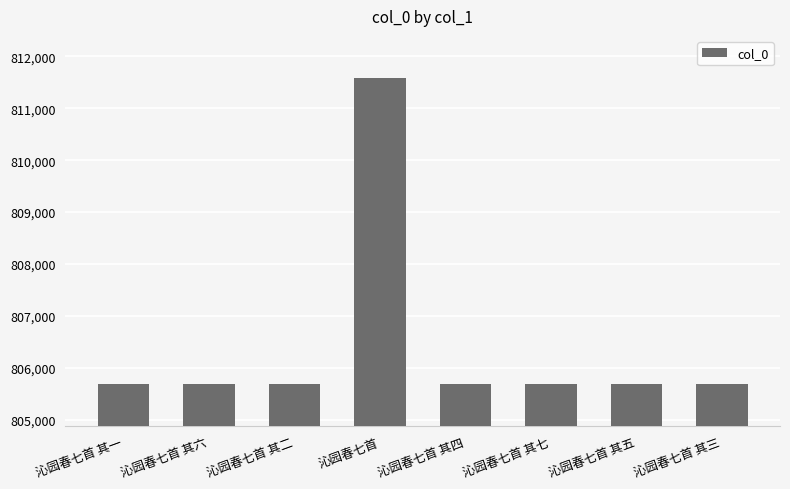

How many bars are there in total?

8